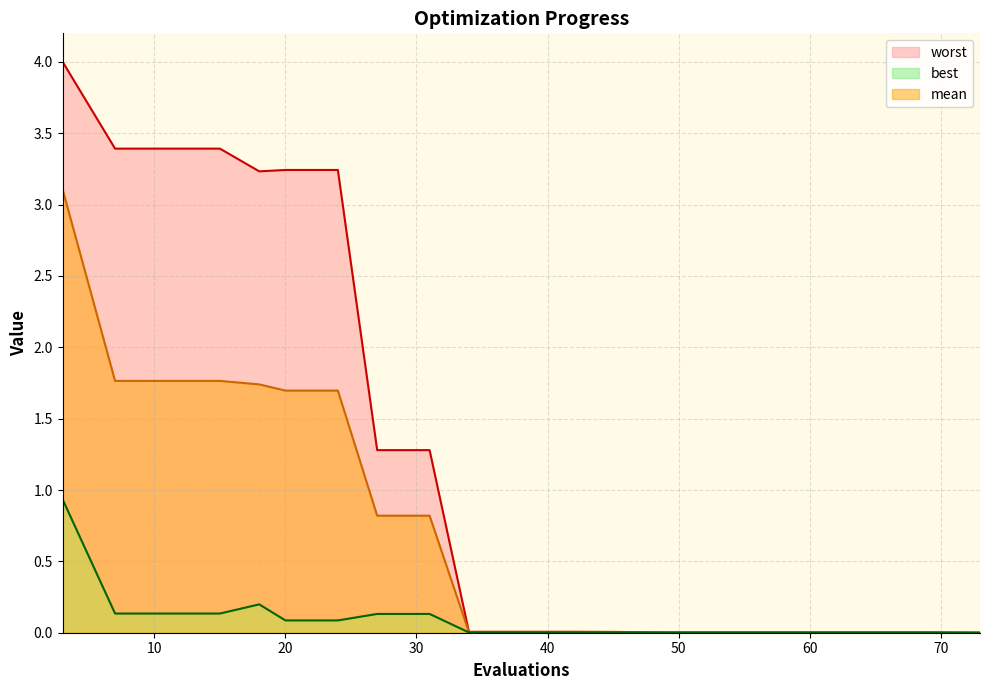

List the series in order of their overall mean, highest first.

worst, mean, best